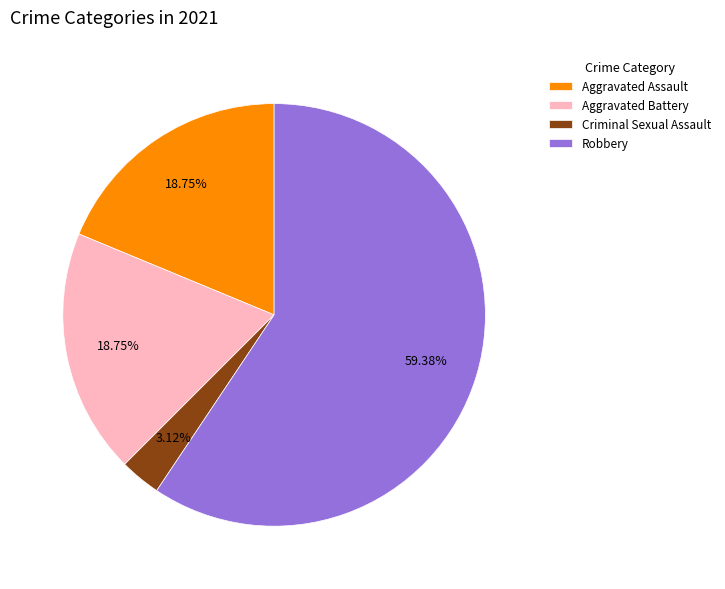

To the nearest percent, what percentage of the pie is Criminal Sexual Assault?

3%